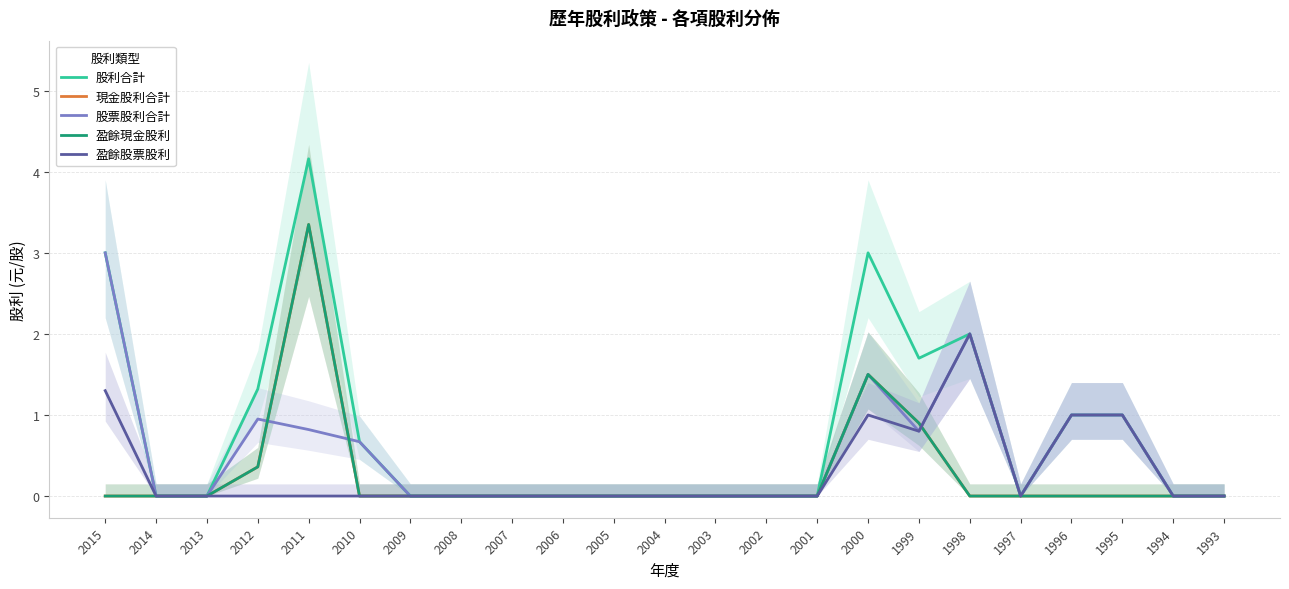

The 盈餘股票股利 series shows -0.7 at 2006. True or false?

False